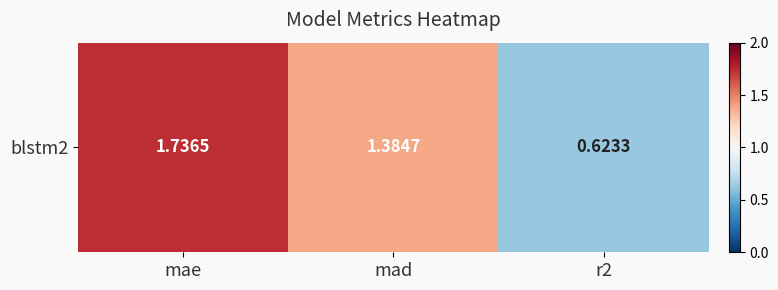

Rank the categories by value from highest to lowest.

mae, mad, r2